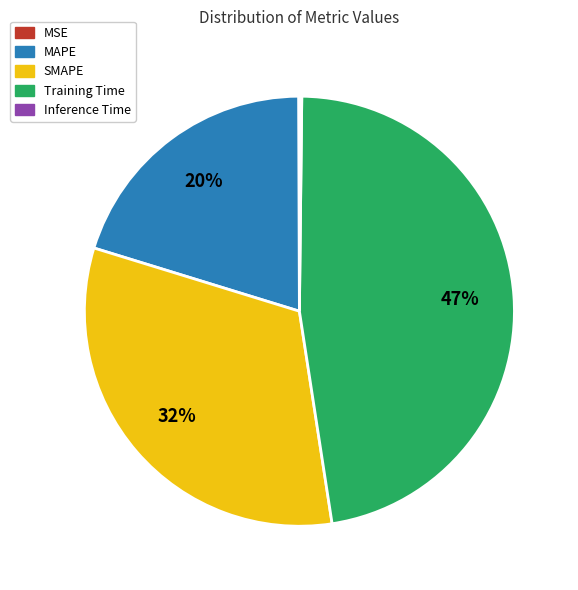

True or false: MAPE accounts for 20% of the total.

True